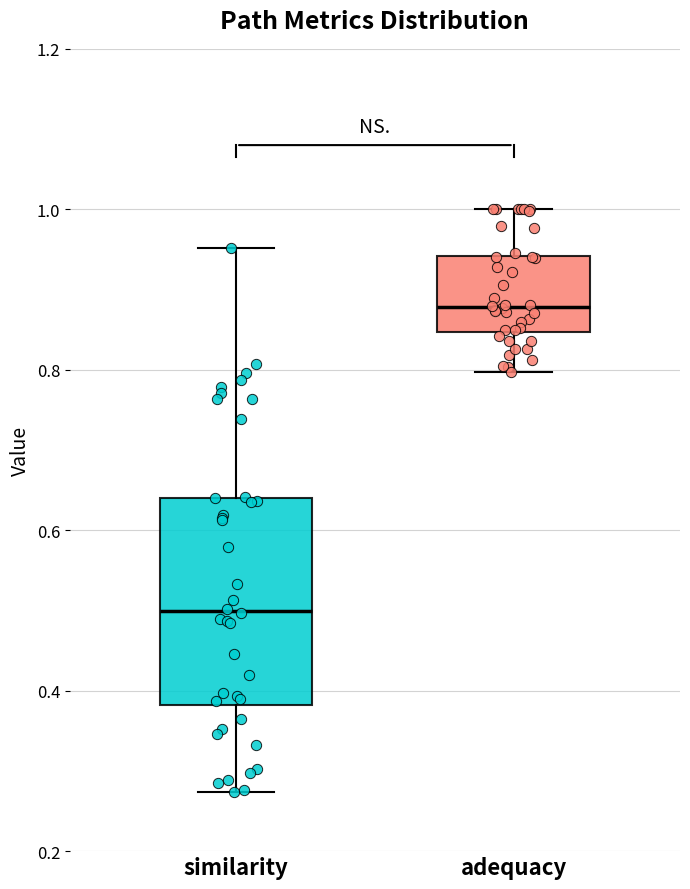

Which box is the tallest, from its lower edge to its upper edge?

similarity